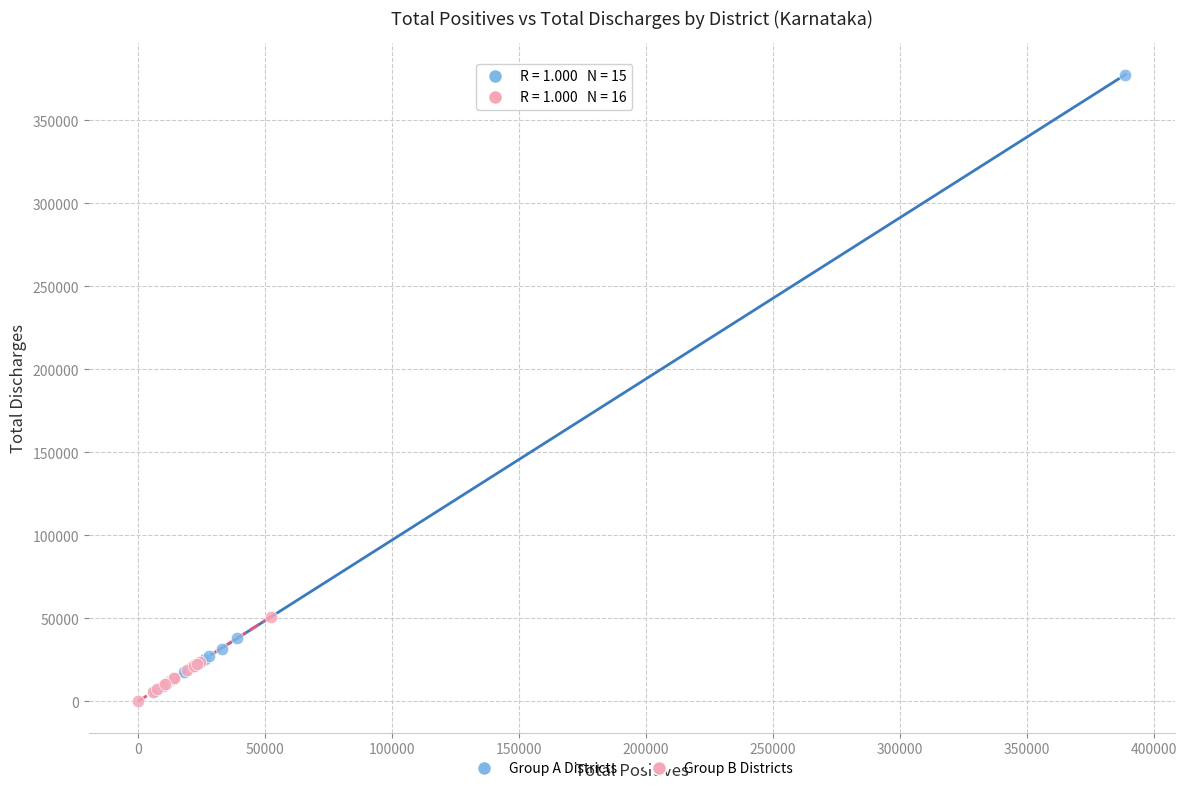

Which series has the largest Y range (max minus min)?

Group A Districts